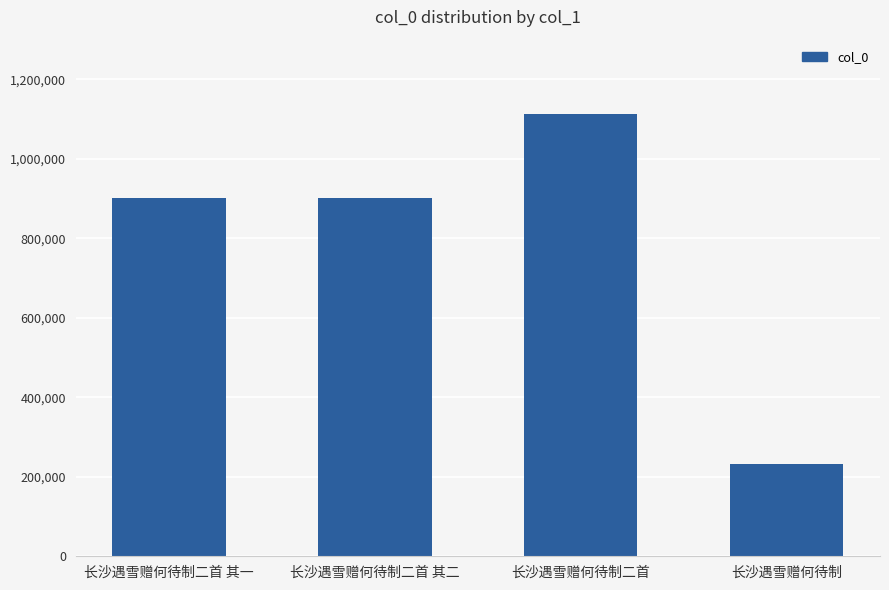

At which category does the chart reach its peak across all series?

长沙遇雪赠何待制二首